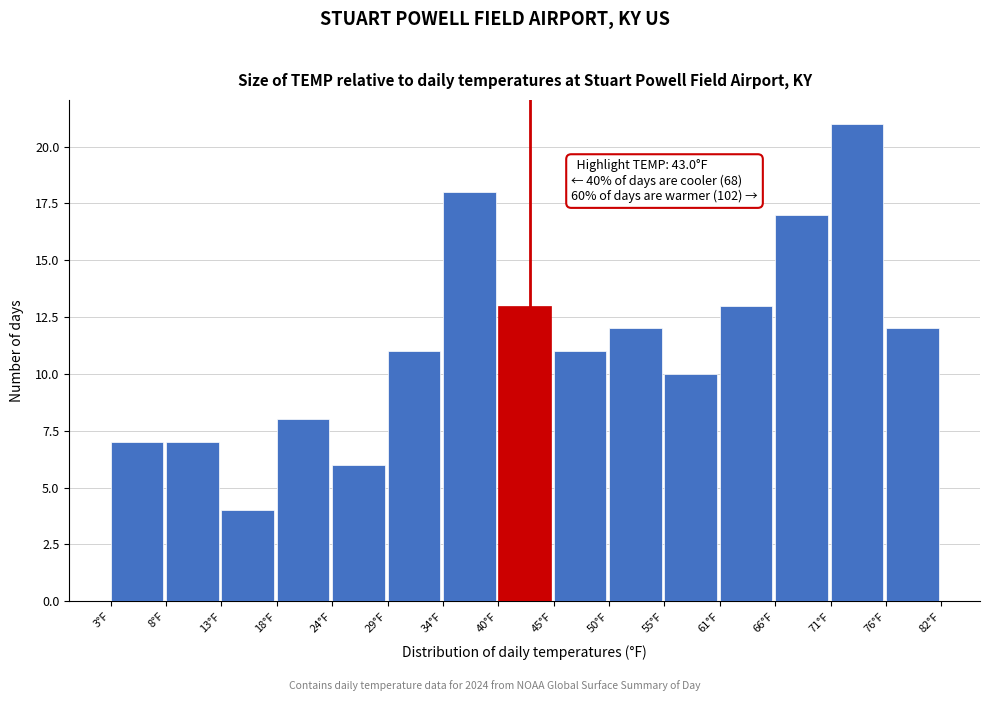

Reading left to right, what are all the values shown in this chart?

7	7	4	8	6	11	18	13	11	12	10	13	17	21	12